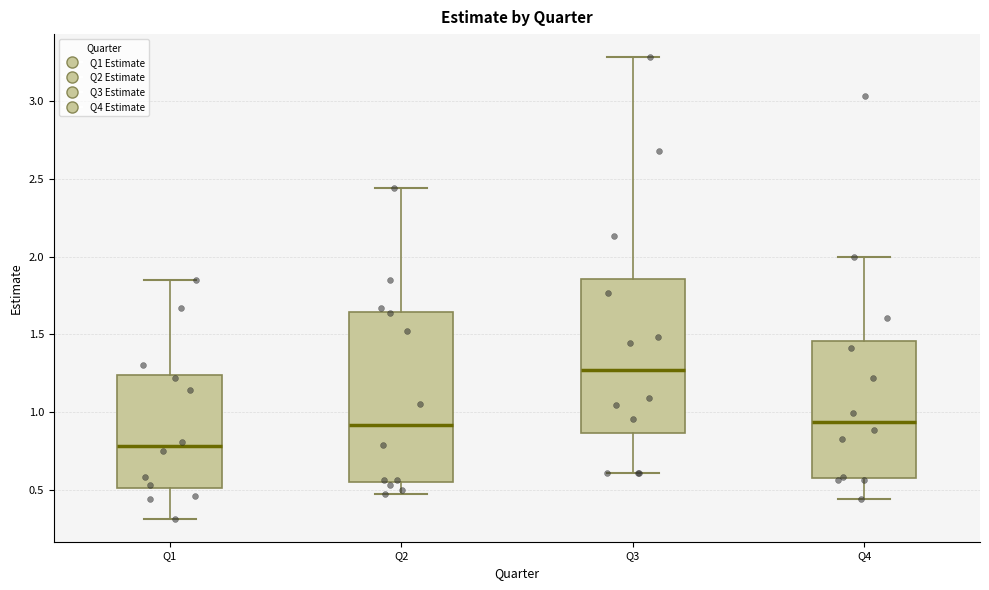

Comparing the boxes themselves (not the whiskers), which one is the tallest?

Q2